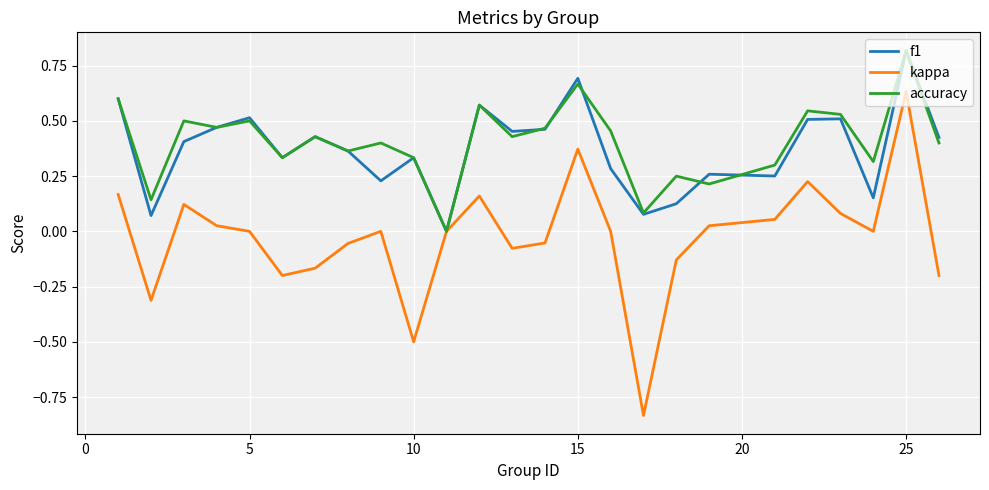

How many lines are shown in the chart?

3